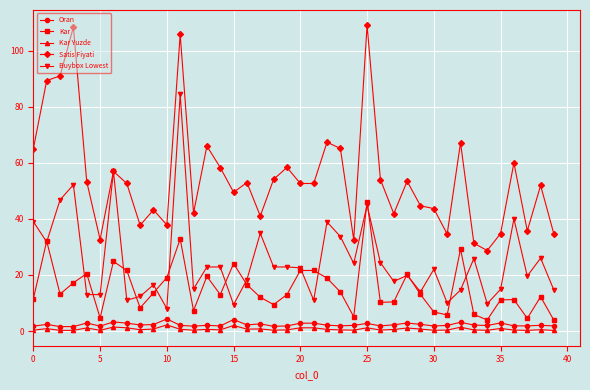

In Kar, how many points are lower than both neighbors (excluding endpoints)?

11